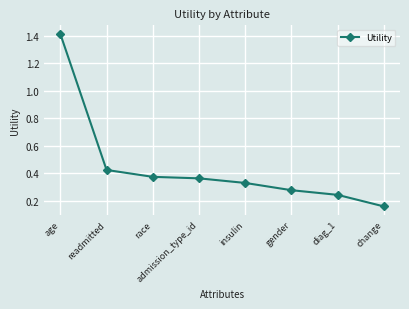

Is it true that the value at age is 2.0?

False